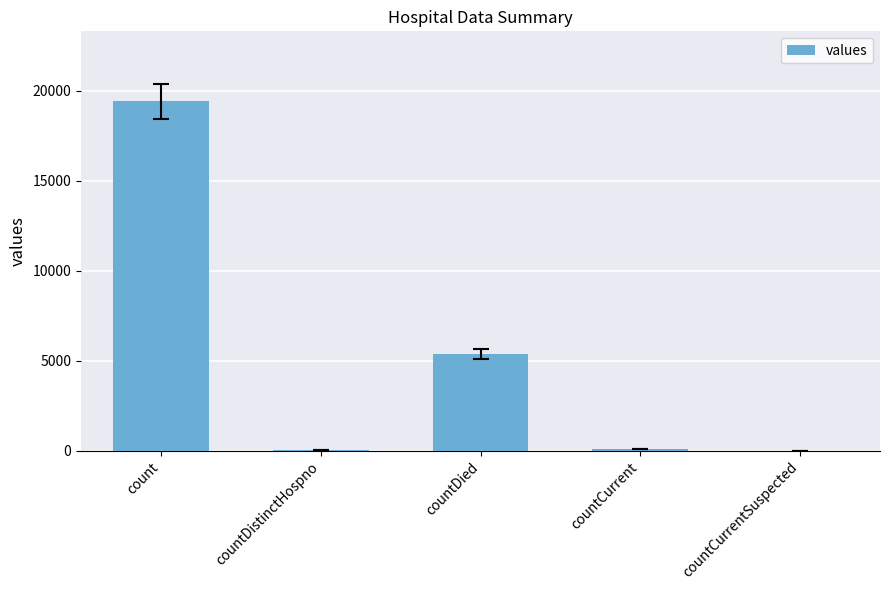

The chart shows a value of 8559 at countDied. True or false?

False